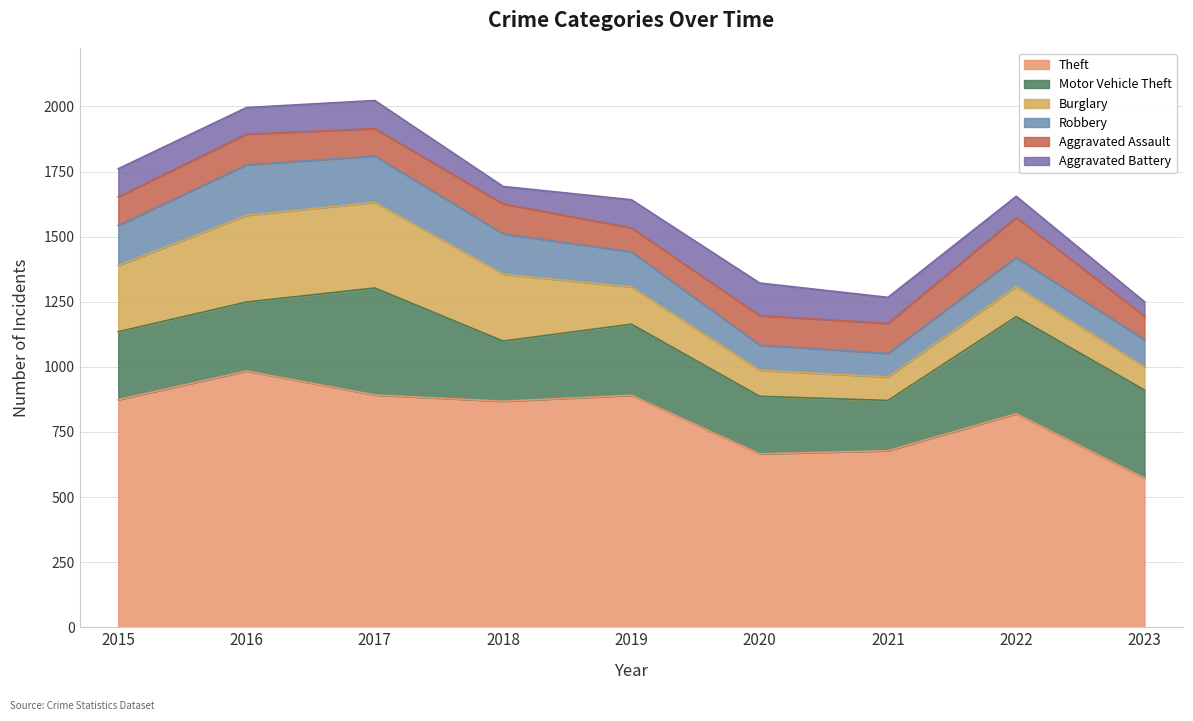

What is the difference between the highest and lowest values at 2023?

518